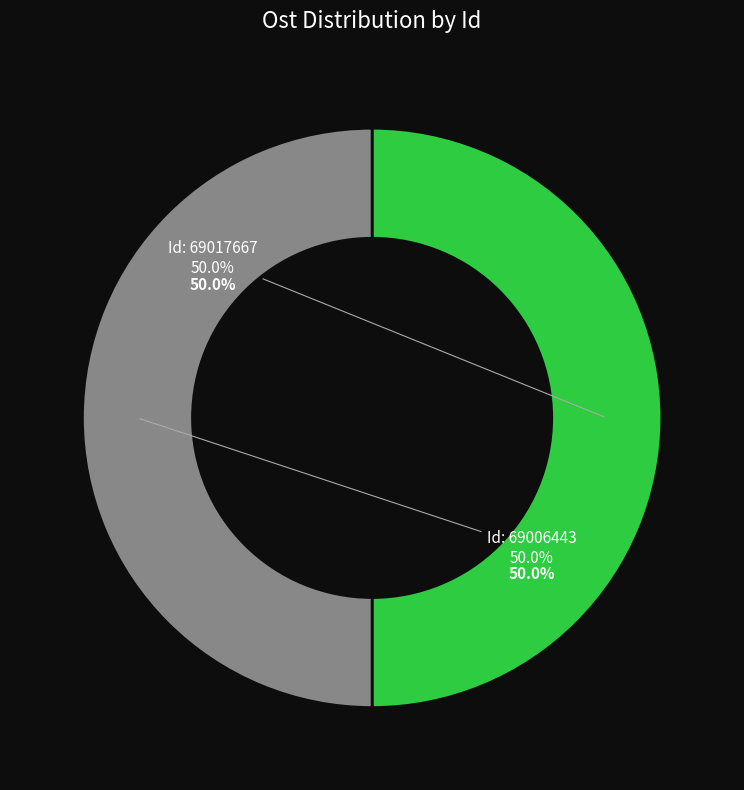

Do 69017667 and 69006443 together represent more than half of the pie?

Yes